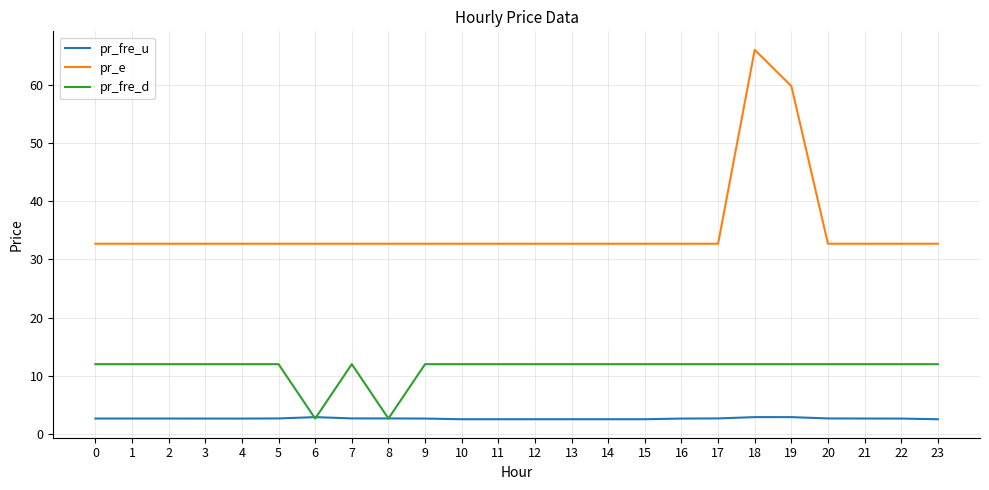

At which category is the sum across all series the highest?

18